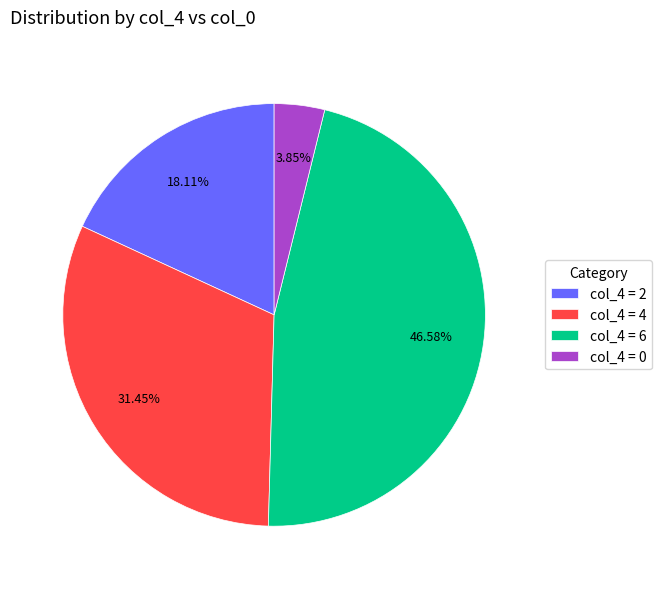

Is there a majority slice in this chart?

No